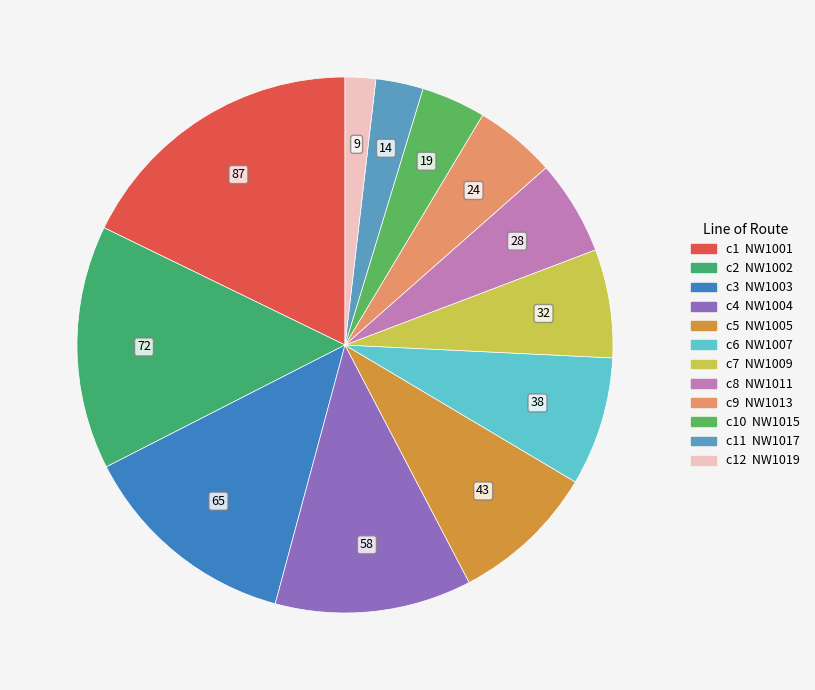

Count the number of slices in the pie.

12